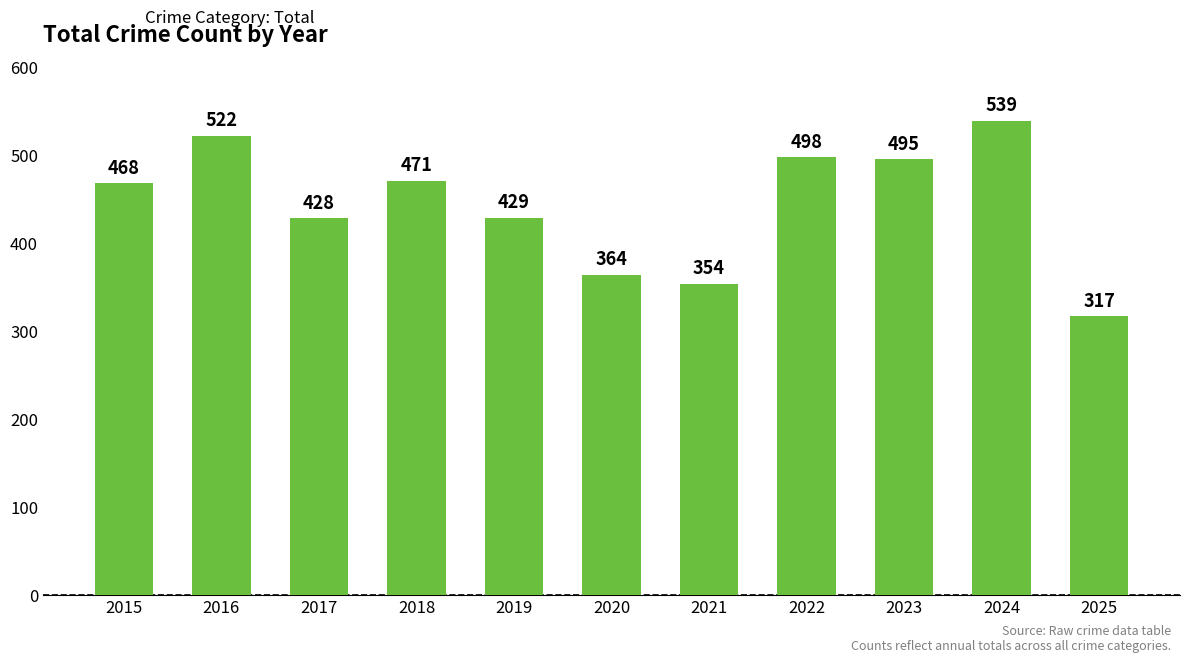

What is the average value?

444